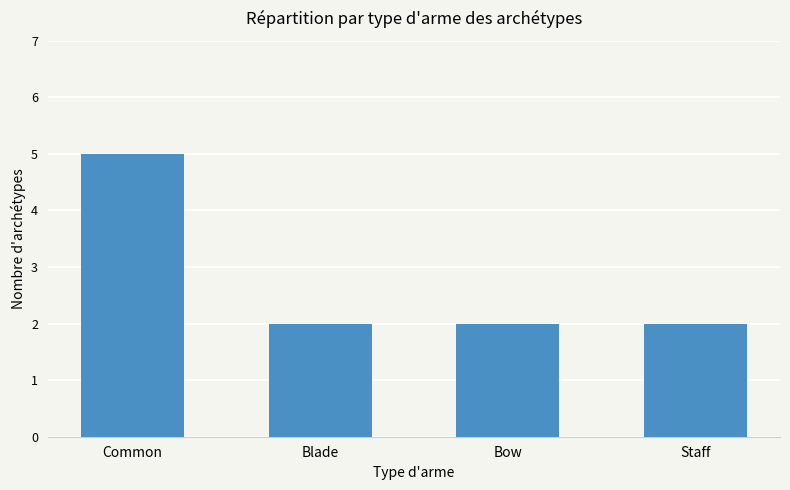

Is it true that the value at Blade is 2?

True